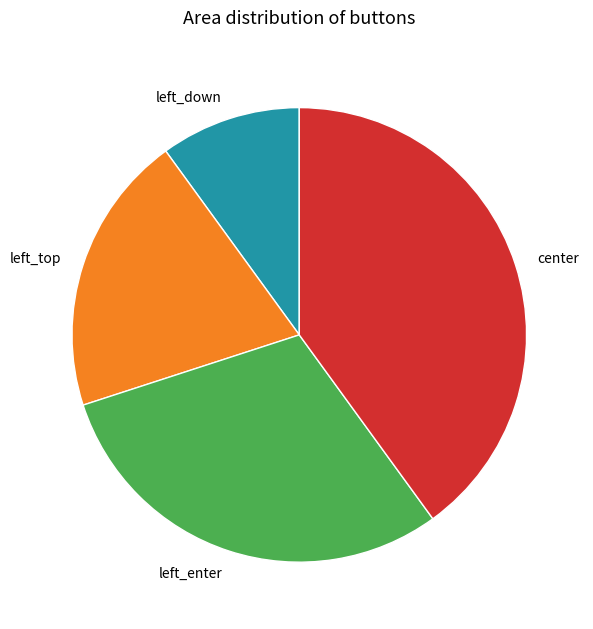

What is the smallest slice in the pie chart?

left_down